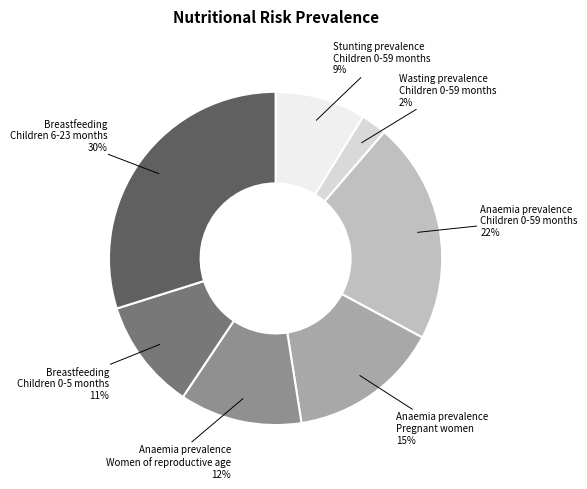

What percentage is the Breastfeeding Children 0-5 months slice, to the nearest percent?

11%